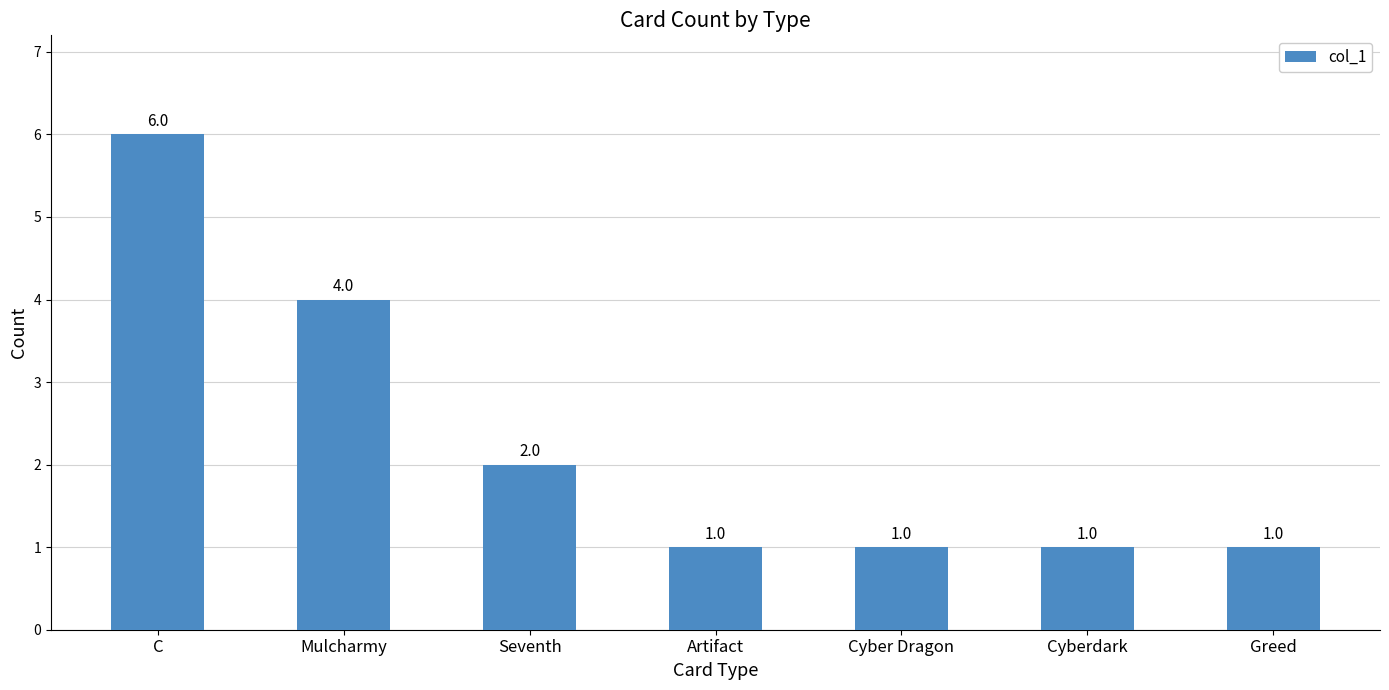

Count the values in the range 1 to 4.

6